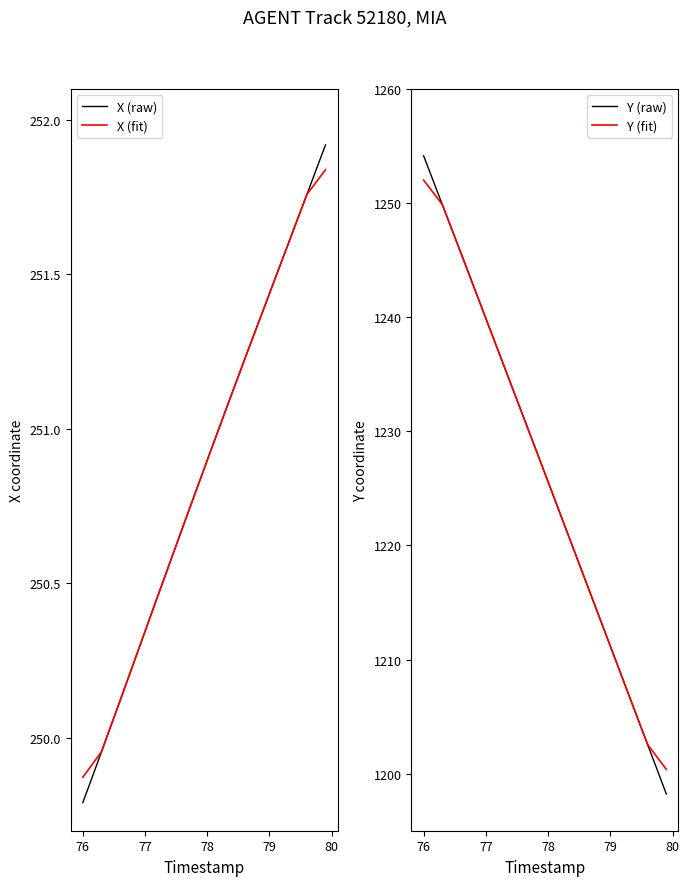

Reading left to right, extract all data points from this chart.

X (raw): 249.8	249.8	249.9	250.0	250.0	250.1	250.1	250.2	250.2	250.3	250.3	250.4	250.5	250.5	250.6	250.6	250.7	250.7	250.8	250.8	250.9	251.0	251.0	251.1	251.1	251.2	251.2	251.3	251.3	251.4	251.4	251.5	251.5	251.6	251.7	251.7	251.8	251.8	251.9	251.9
X (fit): 249.9	249.9	249.9	250.0	250.0	250.1	250.1	250.2	250.2	250.3	250.3	250.4	250.5	250.5	250.6	250.6	250.7	250.7	250.8	250.8	250.9	251.0	251.0	251.1	251.1	251.2	251.2	251.3	251.3	251.4	251.4	251.5	251.5	251.6	251.7	251.7	251.8	251.8	251.8	251.8
Y (raw): 1254.2	1252.7	1251.3	1249.9	1248.5	1247.0	1245.6	1244.2	1242.8	1241.3	1239.9	1238.5	1237.0	1235.6	1234.2	1232.8	1231.3	1229.9	1228.5	1227.0	1225.6	1224.1	1222.7	1221.3	1219.8	1218.4	1216.9	1215.5	1214.1	1212.6	1211.2	1209.7	1208.3	1206.9	1205.4	1204.0	1202.5	1201.1	1199.7	1198.2
Y (fit): 1252.0	1251.3	1250.6	1249.9	1248.5	1247.0	1245.6	1244.2	1242.8	1241.3	1239.9	1238.5	1237.0	1235.6	1234.2	1232.8	1231.3	1229.9	1228.5	1227.0	1225.6	1224.1	1222.7	1221.3	1219.8	1218.4	1216.9	1215.5	1214.1	1212.6	1211.2	1209.7	1208.3	1206.9	1205.4	1204.0	1202.5	1201.8	1201.1	1200.4